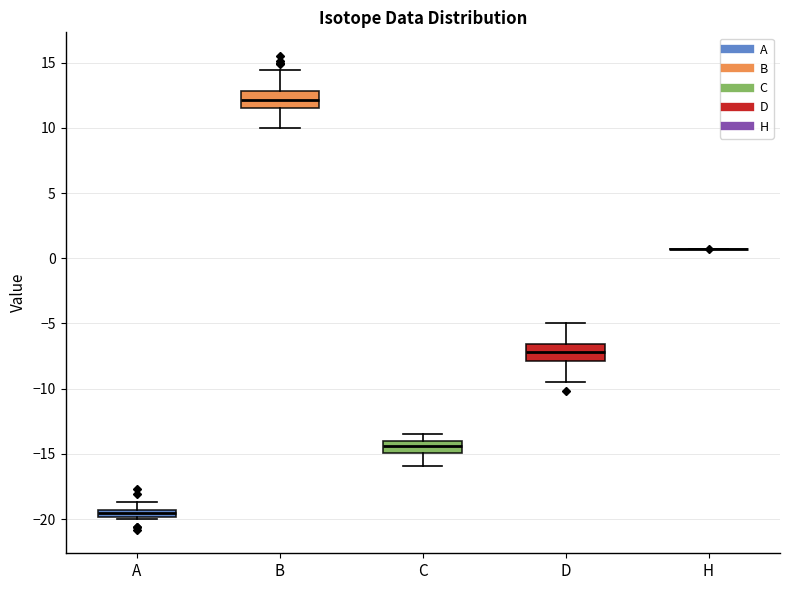

Where is the lower edge of the box for B on the y-axis? The values are not printed on the chart, so give them approximately, as read against the axis.

11.5